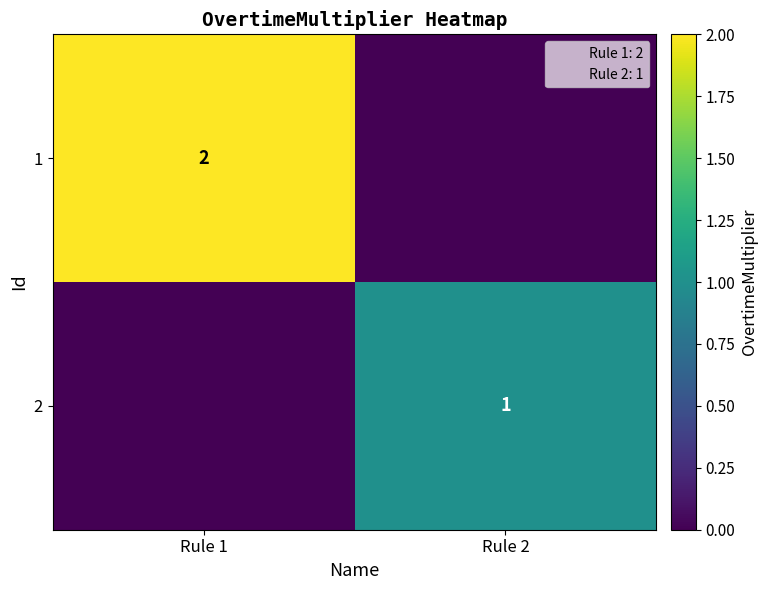

What is the maximum value shown in the chart?

2